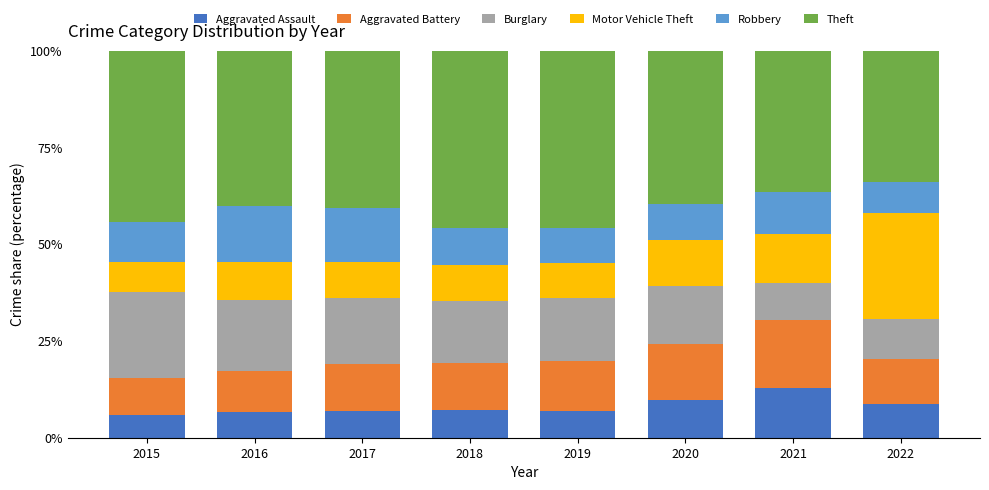

The value of Aggravated Assault at 2022 is 2.1. True or false?

False